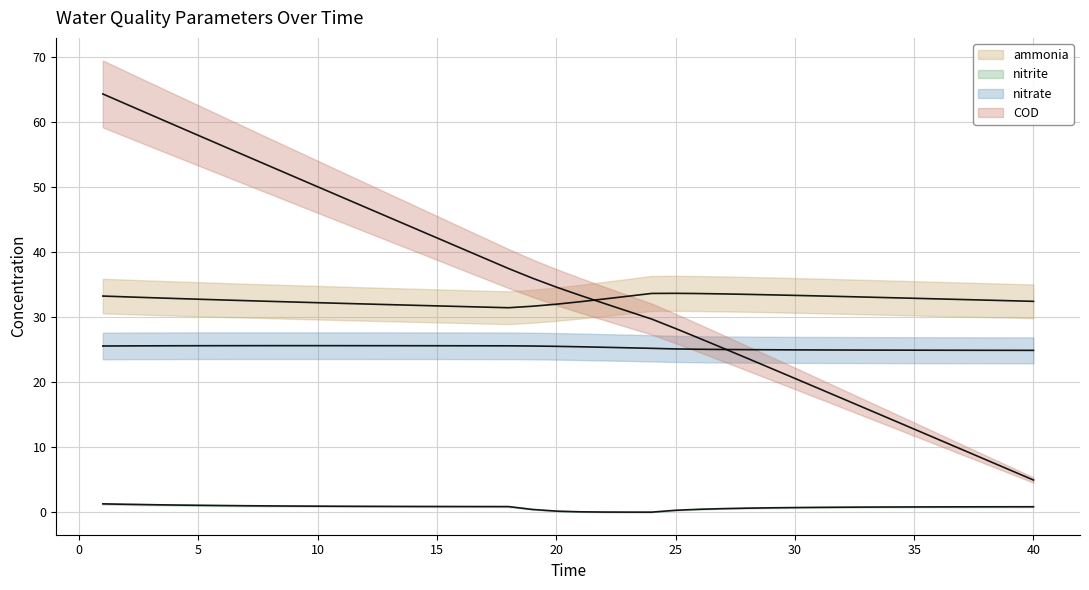

What are all the series names shown in the legend?

ammonia (line), nitrite (line), nitrate (line), COD (line)